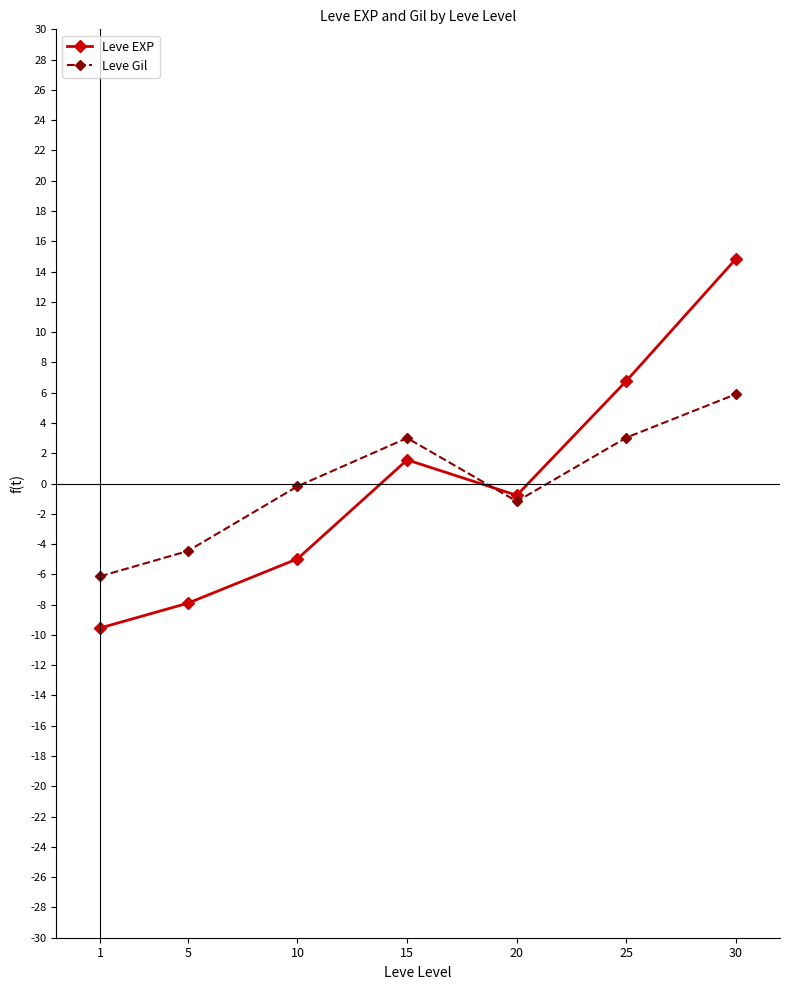

Which label corresponds to the smallest value in the chart?

1